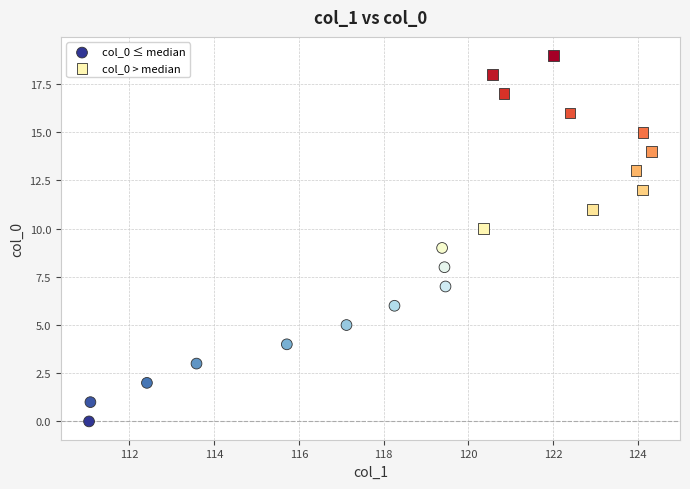

Which series contains the highest Y value?

col_0 > median